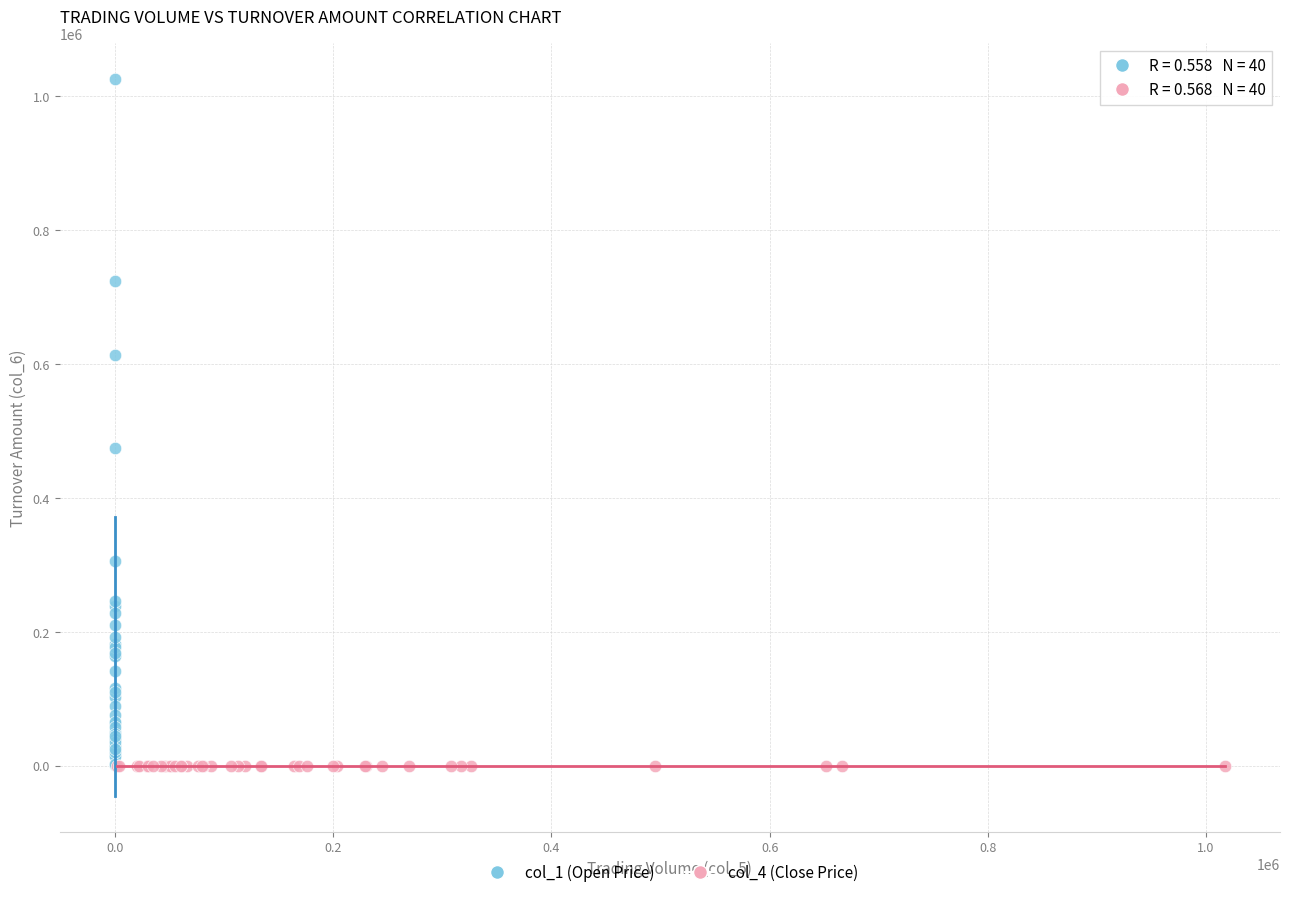

Which series contains the highest Y value?

col_1 (Open Price)